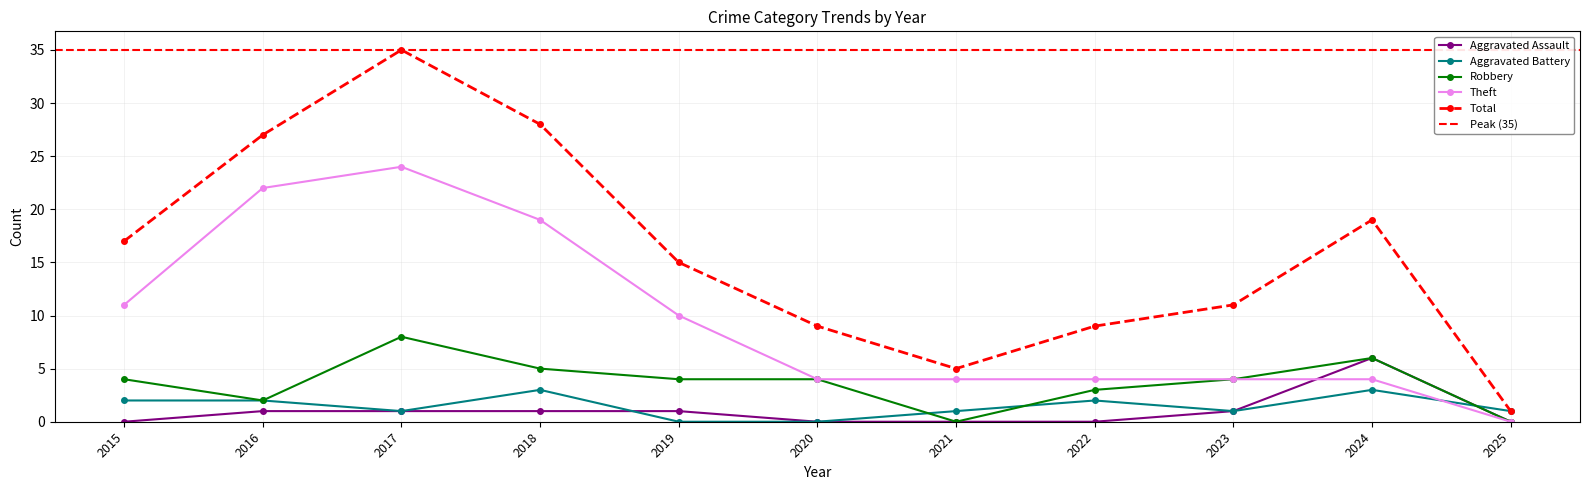

What are all the series names shown in the legend?

Aggravated Assault, Aggravated Battery, Robbery, Theft, Total